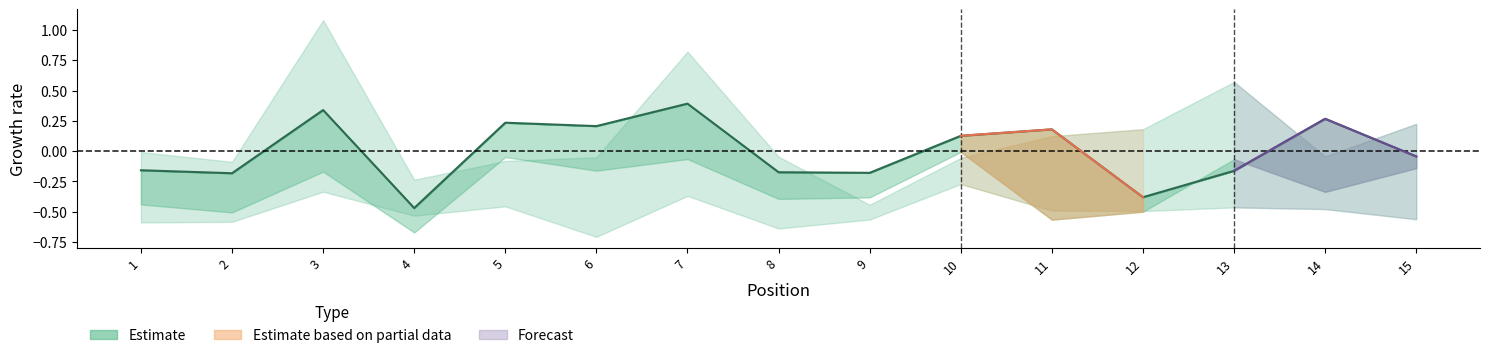

Reading right to left, what are all the values shown in this chart?

-0.0	0.3	-0.2	-0.4	0.2	0.1	-0.2	-0.2	0.4	0.2	0.2	-0.5	0.3	-0.2	-0.2